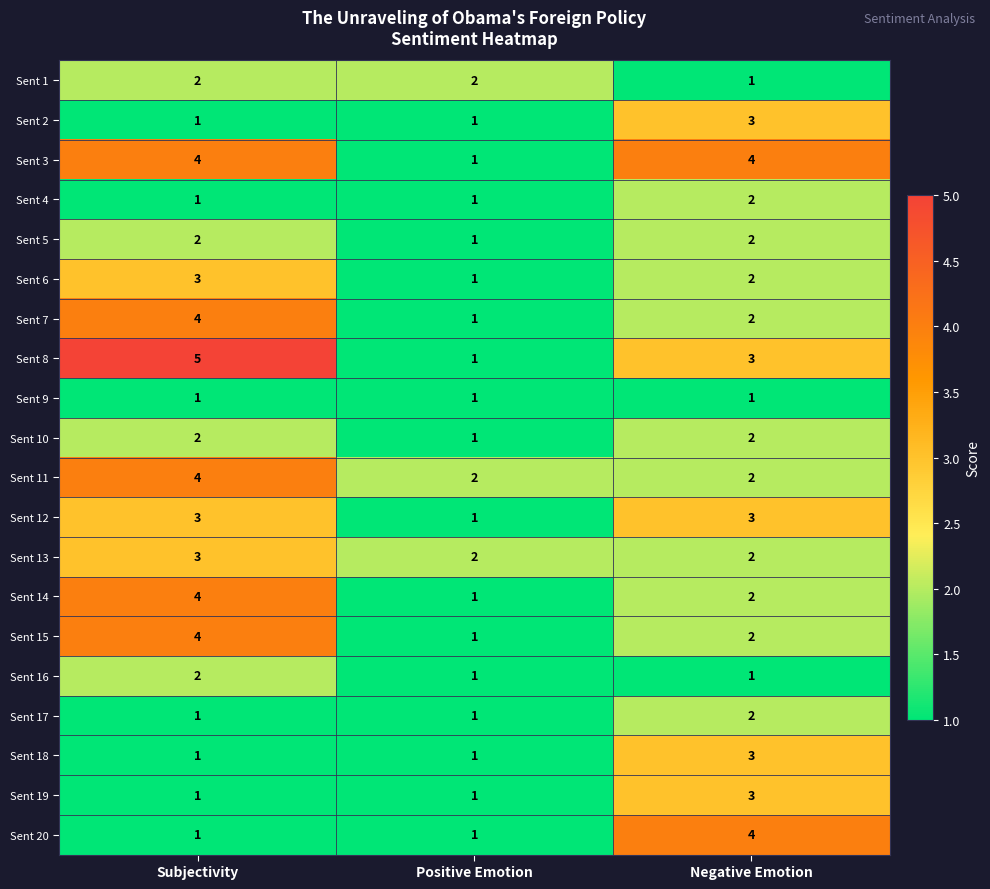

The Sent 8 series shows 4 at Negative Emotion. True or false?

False